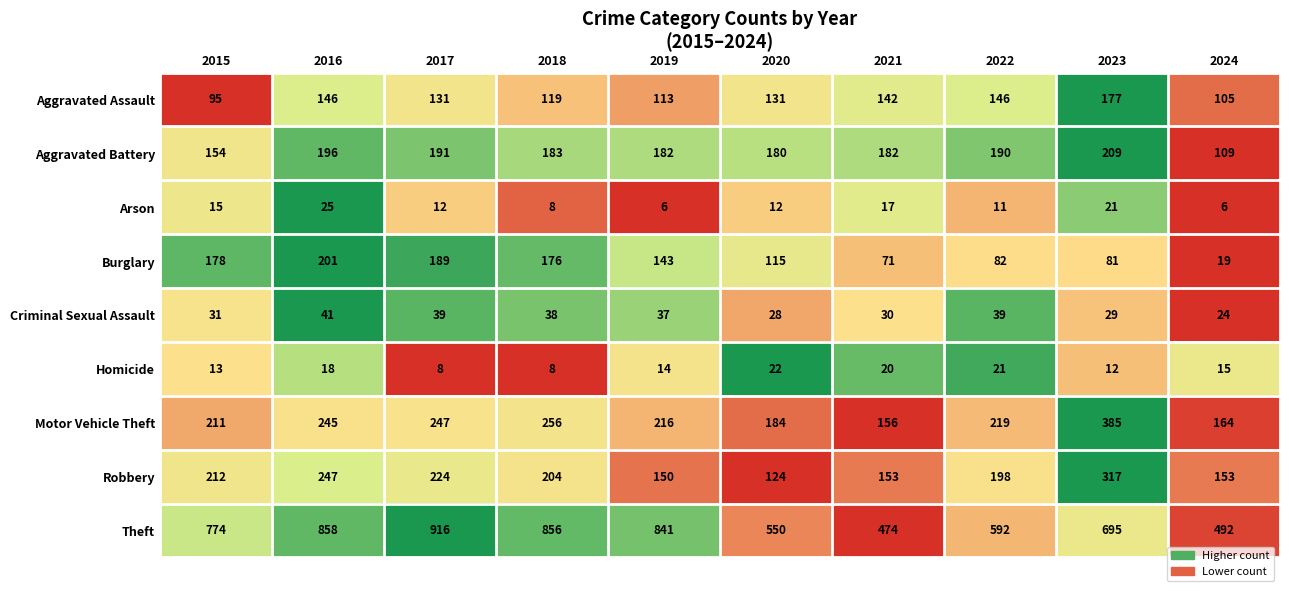

Is it true that Theft equals 774 at 2015?

True